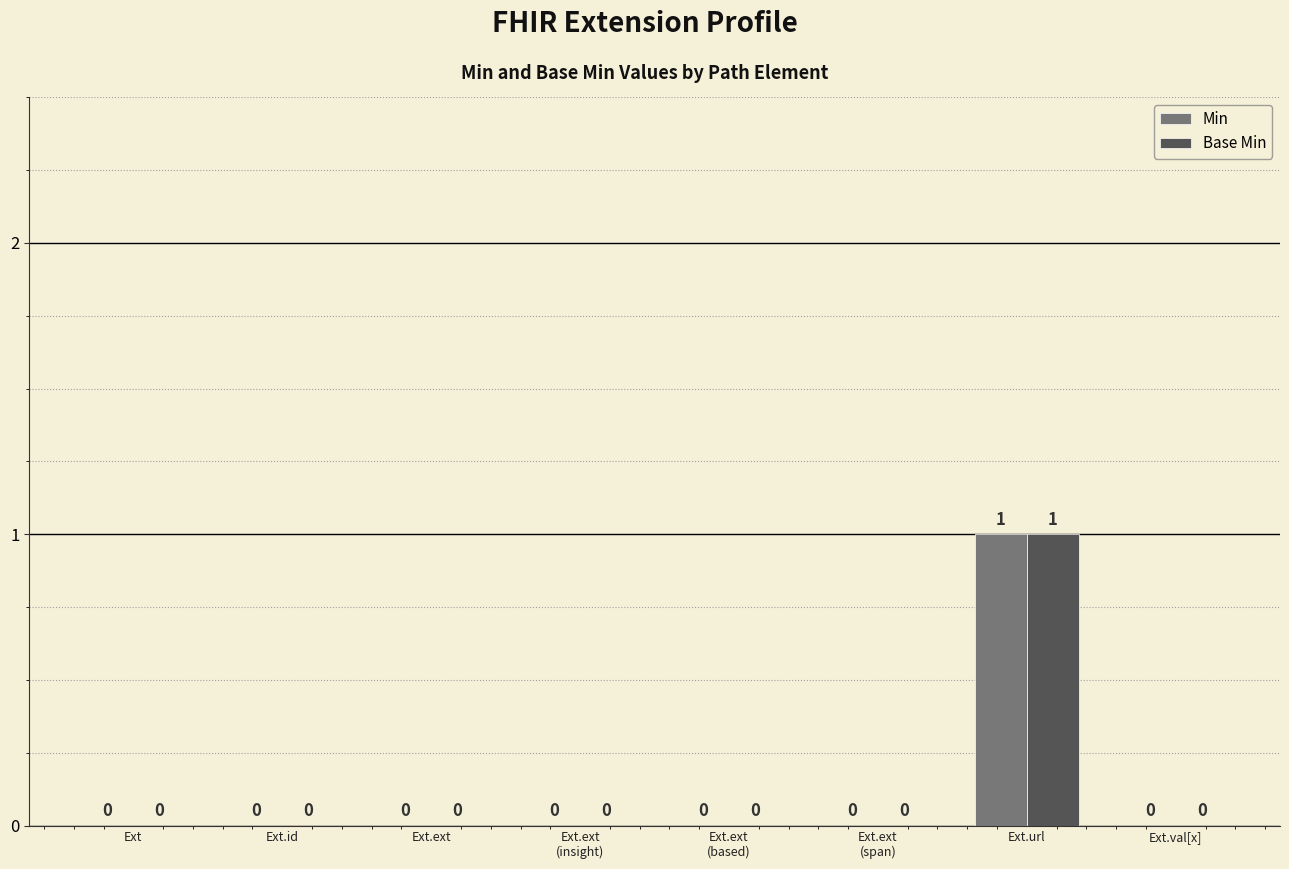

Reading left to right, extract all data points from this chart.

Min: Ext=0	Ext.id=0	Ext.ext=0	Ext.ext
(insight)=0	Ext.ext
(based)=0	Ext.ext
(span)=0	Ext.url=1	Ext.val[x]=0
Base Min: Ext=0	Ext.id=0	Ext.ext=0	Ext.ext
(insight)=0	Ext.ext
(based)=0	Ext.ext
(span)=0	Ext.url=1	Ext.val[x]=0